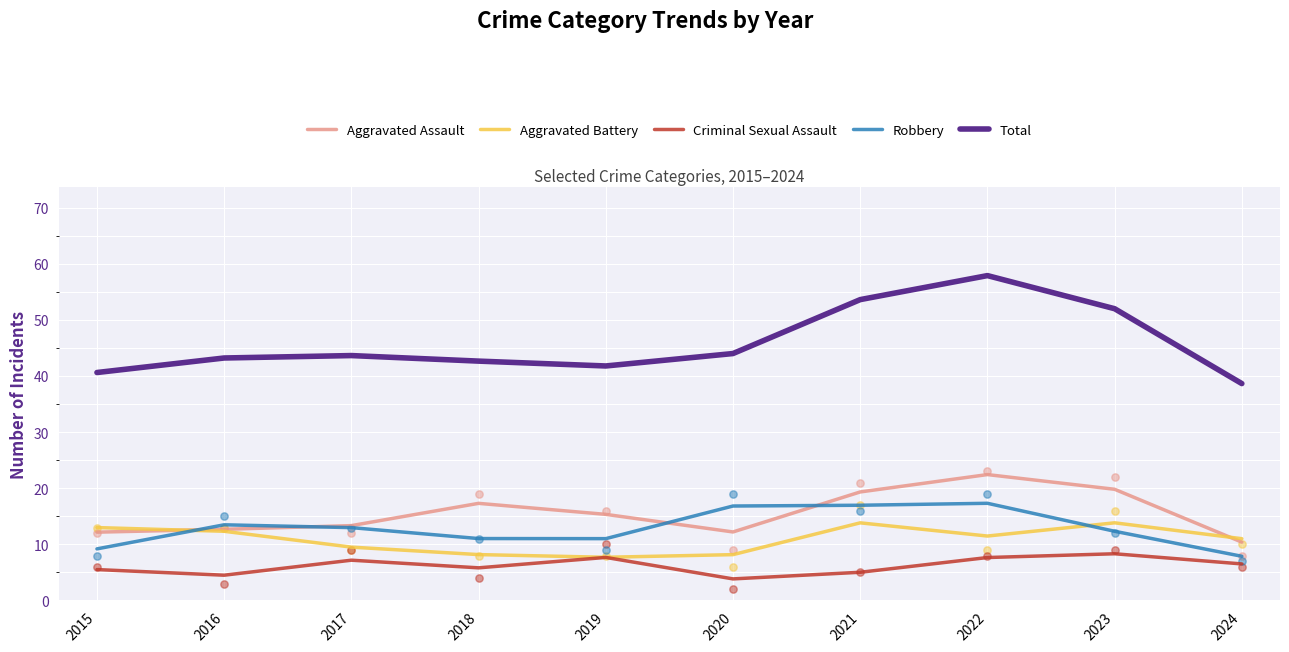

What are all the series names shown in the legend?

Aggravated Assault, Aggravated Battery, Criminal Sexual Assault, Robbery, Total